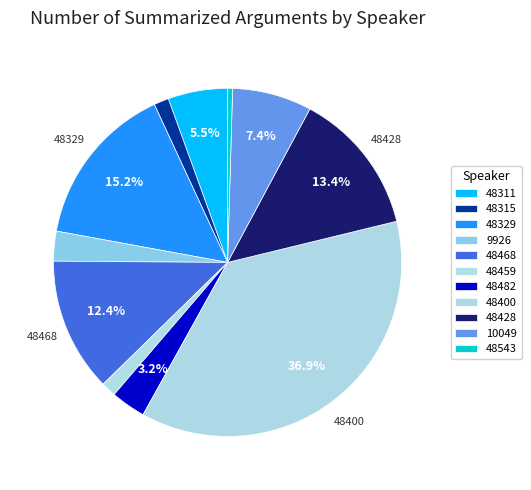

Which slice is the largest?

48400